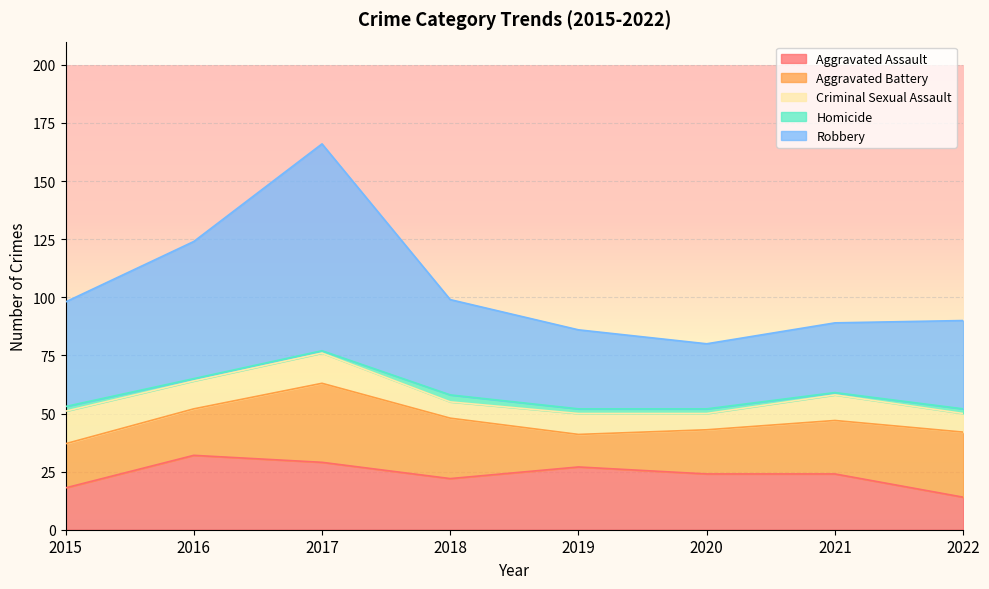

How many distinct data groups are displayed?

5